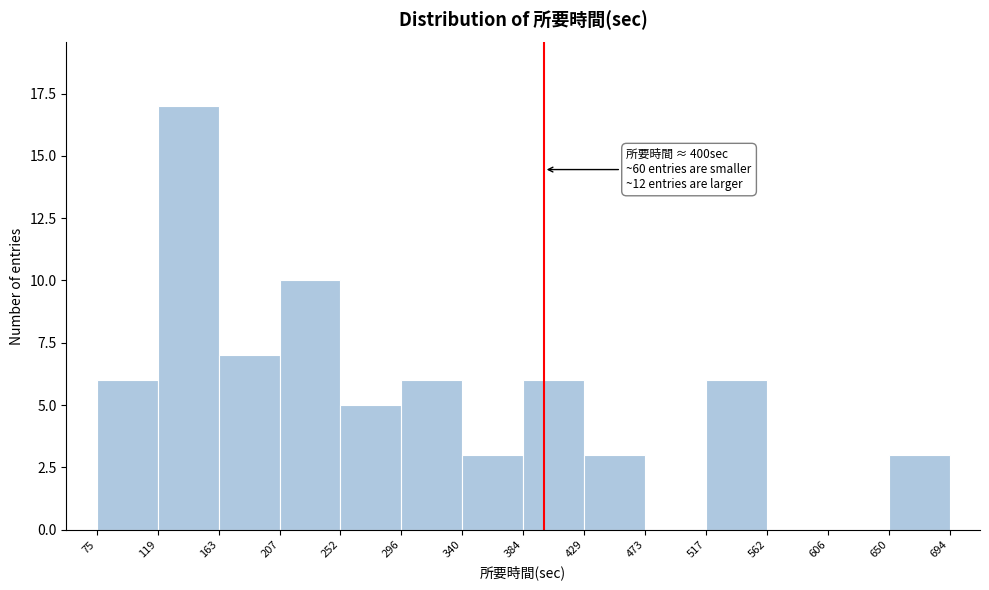

Over which range of the x-axis is the bar tallest?

119 to 163